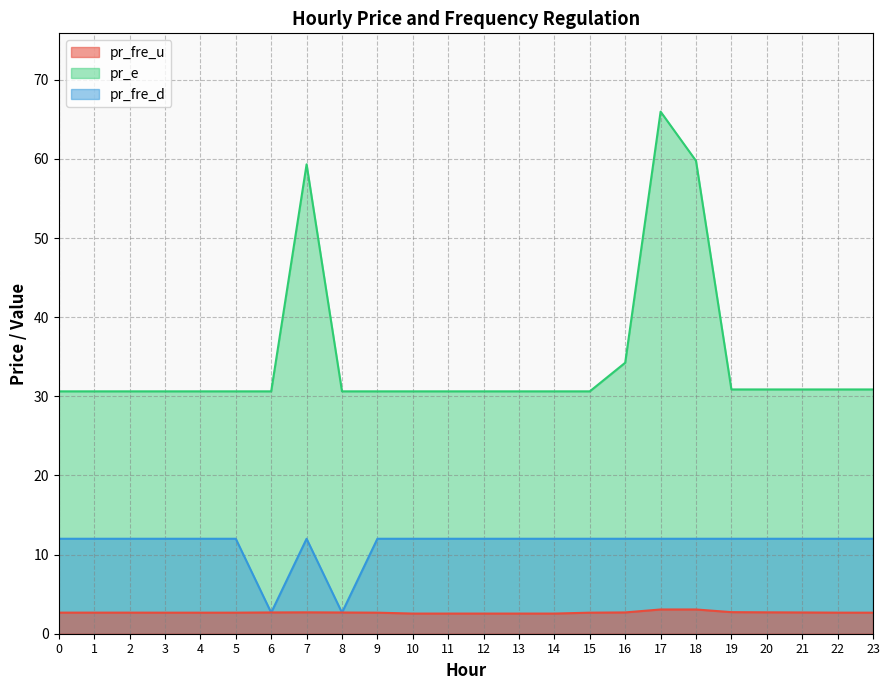

Is it true that pr_fre_u equals 3.1 at 17?

True